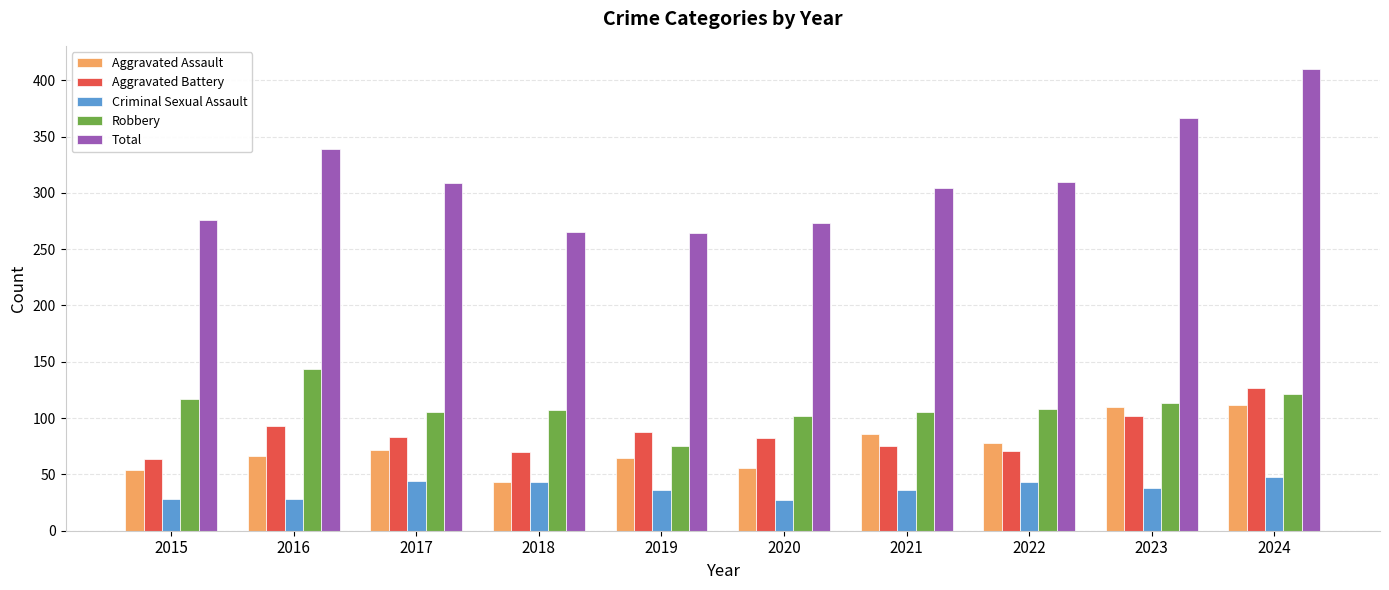

Count the number of data series in this chart.

5